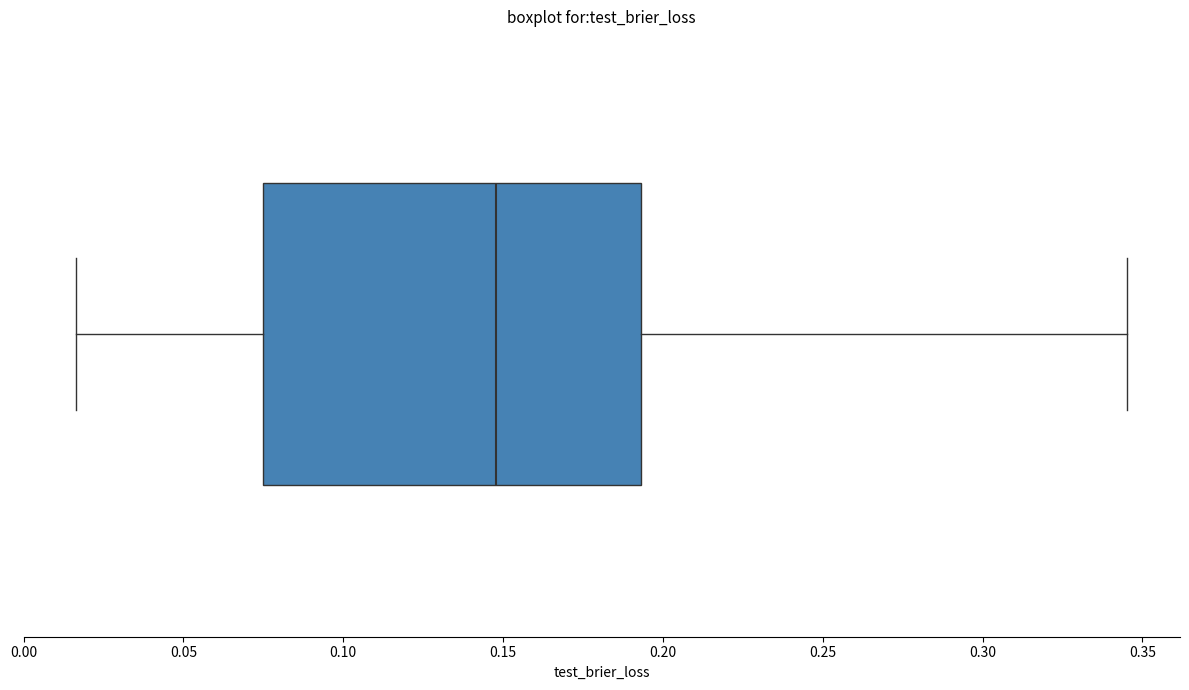

Transcribe this box plot: give where the median line is, the range the box spans, and where the two whiskers end, as read against the x-axis. The values are not printed on the chart, so give them approximately, as read against the axis.

median 0.150, box 0.075 to 0.195, whiskers 0.015 to 0.345